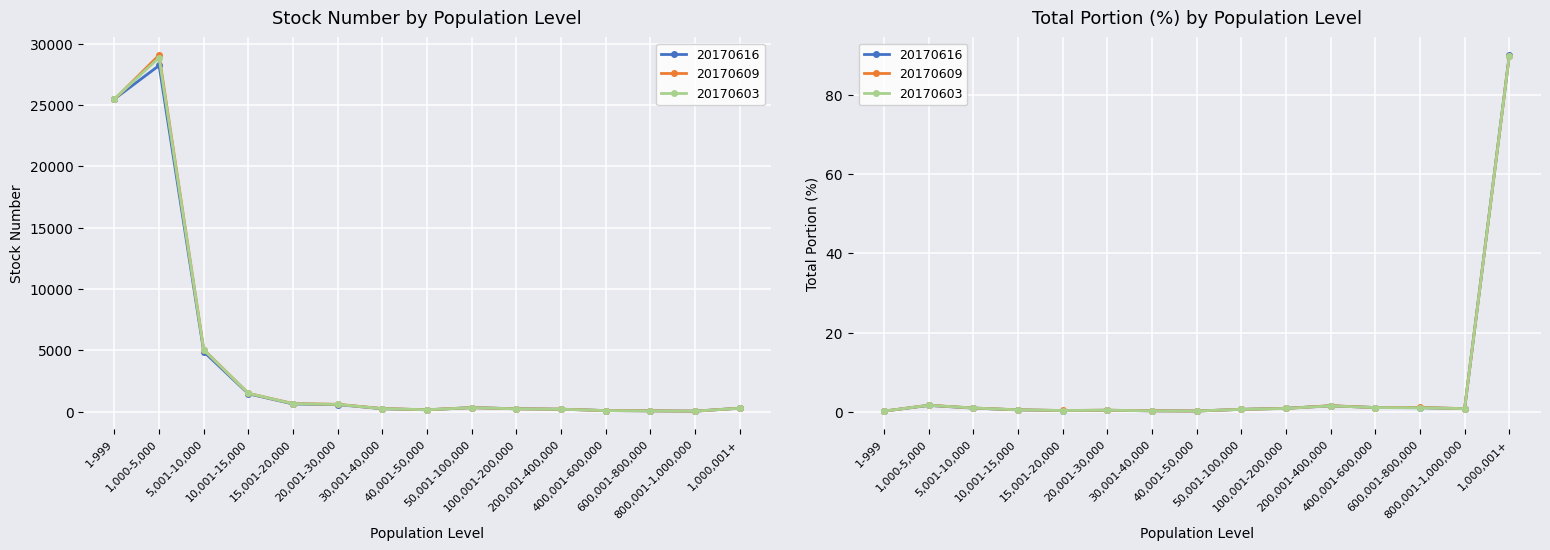

Count the number of data series in this chart.

6